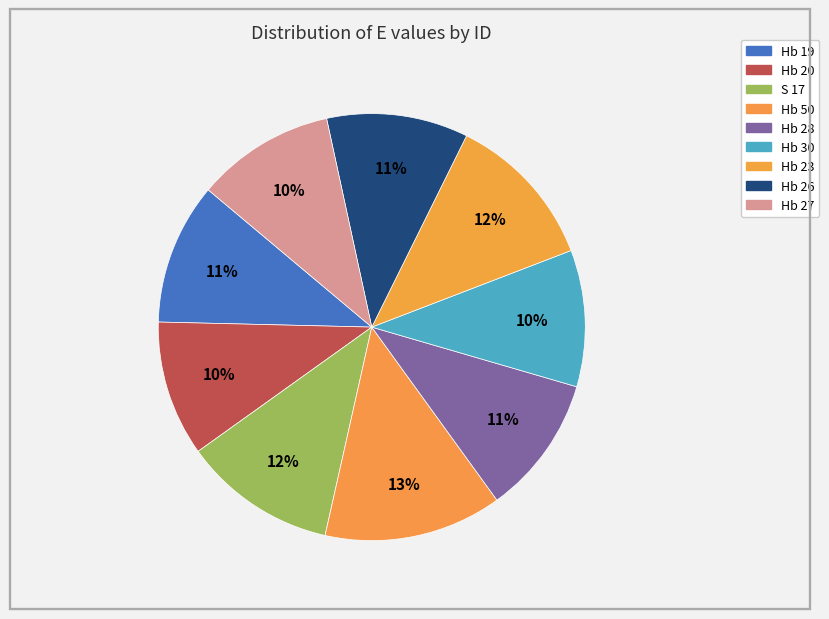

What is the ratio of the value at Hb 19 to the value at Hb 50?

0.8